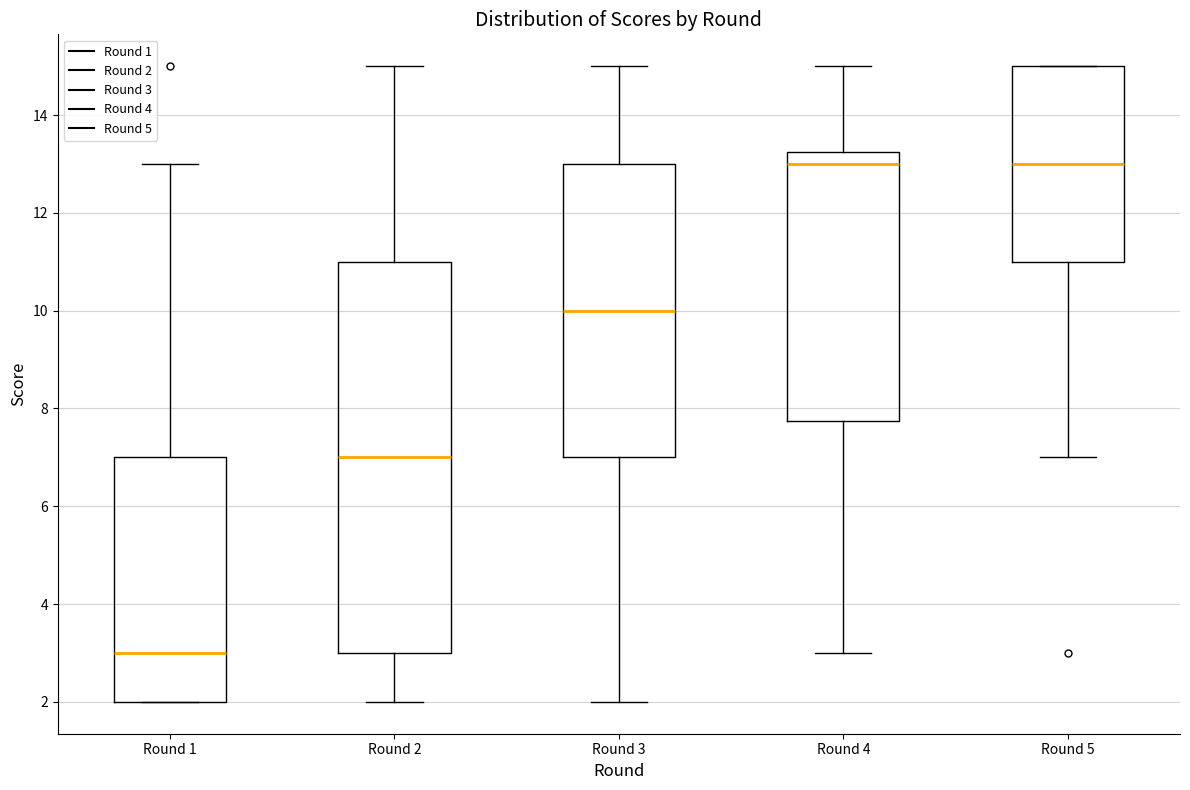

Where is the upper edge of the box for Round 4 on the y-axis? The values are not printed on the chart, so give them approximately, as read against the axis.

13.2